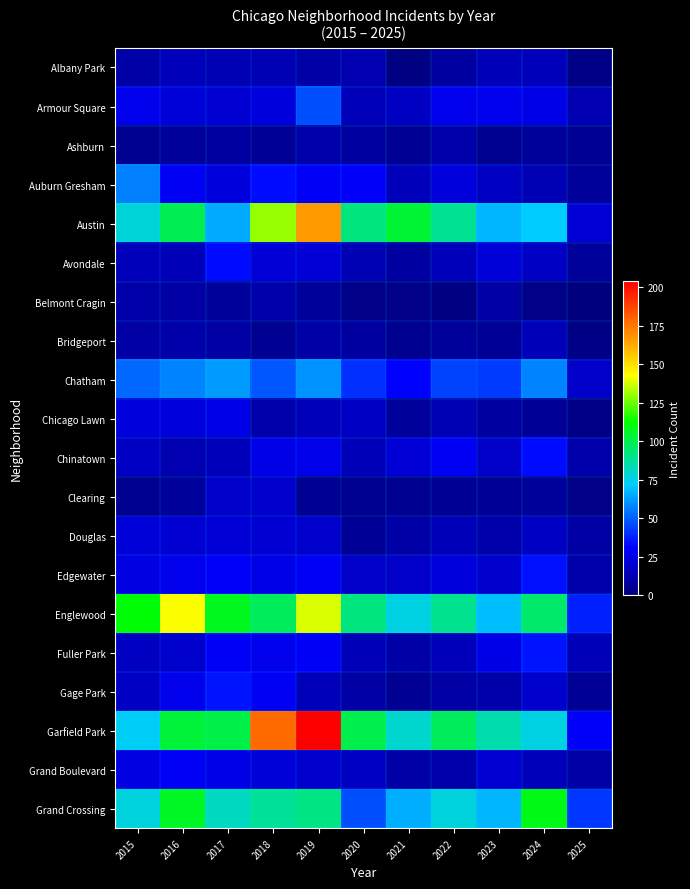

Which series has the largest total across all categories?

Garfield Park